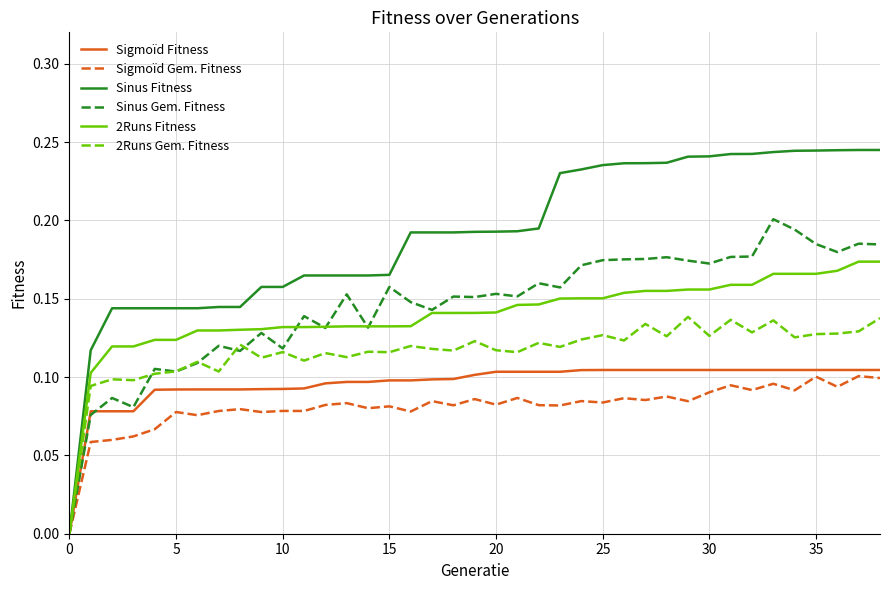

Which series has the widest spread of values?

Sinus Fitness